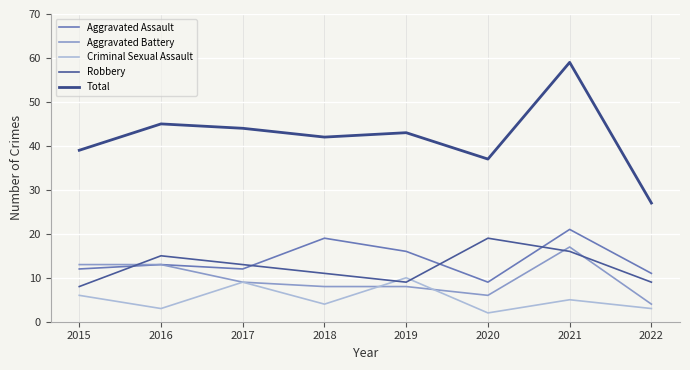

True or false: Aggravated Battery and Robbery intersect in this chart.

True